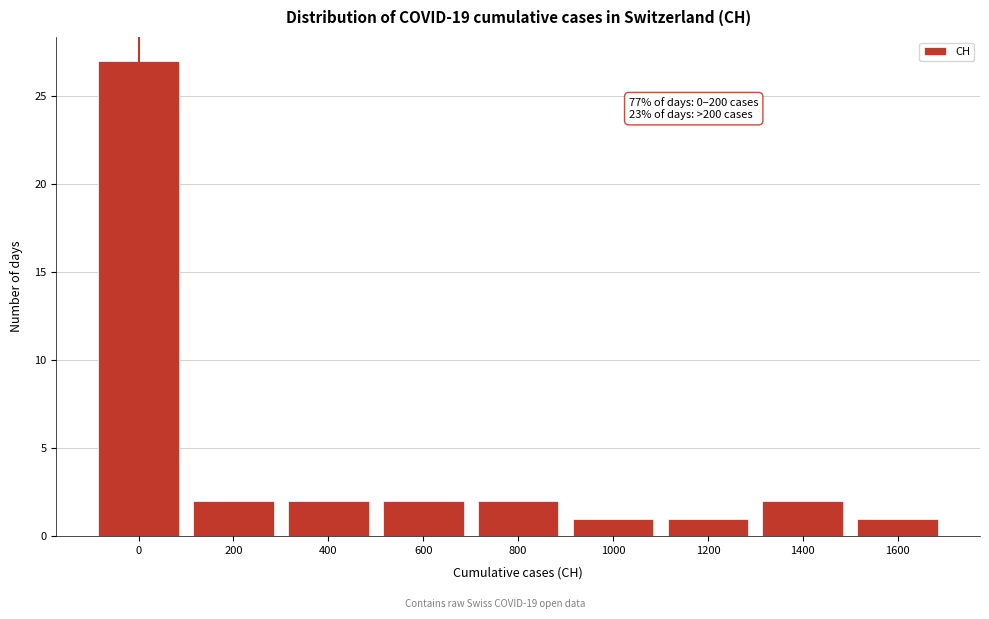

Reading right to left, what are all the values shown in this chart?

1	2	1	1	2	2	2	2	27